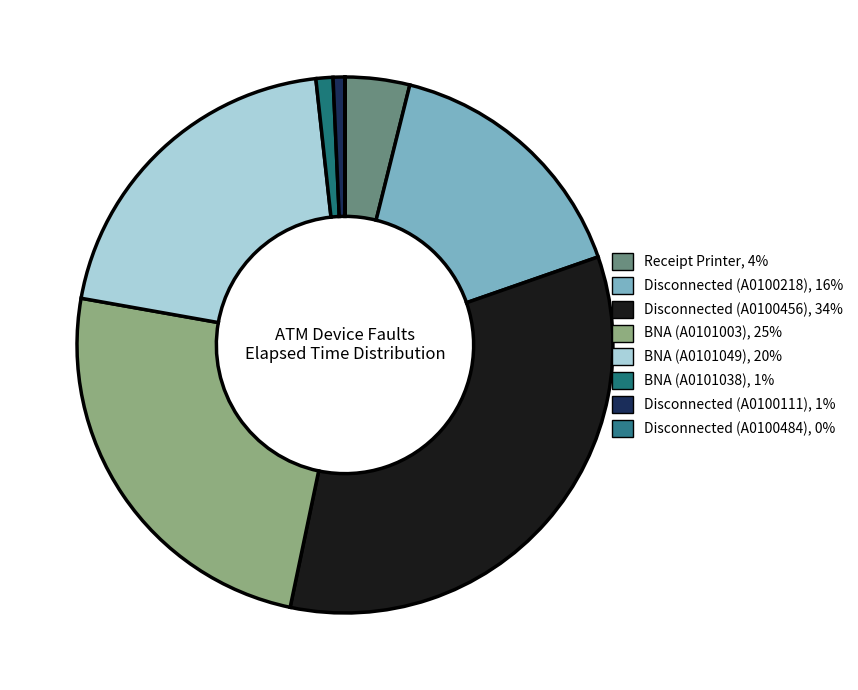

Is there any slice that represents more than half of the pie?

No